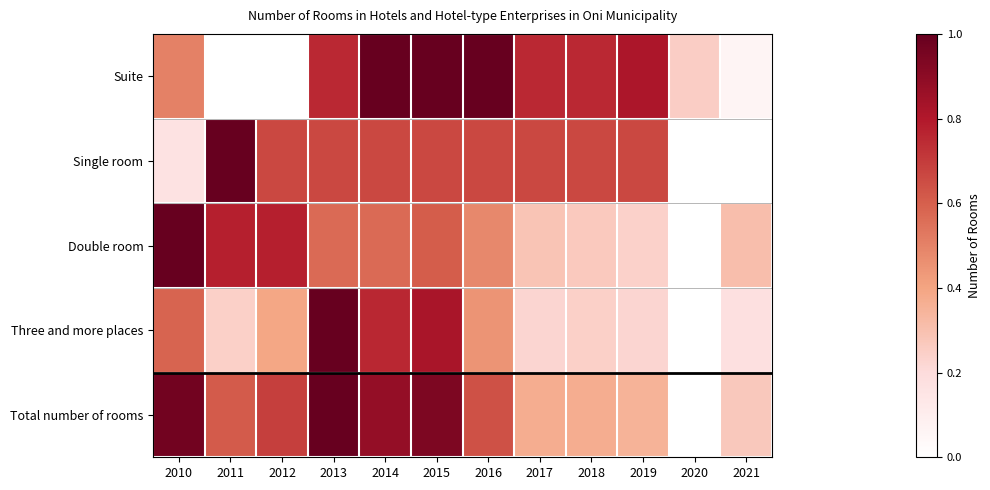

Reading right to left, what are all the values shown in this chart?

Suite: 2021=0.1	2020=0.2	2019=0.8	2018=0.8	2017=0.8	2016=1.0	2015=1.0	2014=1.0	2013=0.8	2012=0.0	2011=0.0	2010=0.5
Single room: 2021=0.0	2020=0.0	2019=0.7	2018=0.7	2017=0.7	2016=0.7	2015=0.7	2014=0.7	2013=0.7	2012=0.7	2011=1.0	2010=0.2
Double room: 2021=0.3	2020=0.0	2019=0.2	2018=0.3	2017=0.3	2016=0.5	2015=0.6	2014=0.6	2013=0.6	2012=0.8	2011=0.8	2010=1.0
Three and more places: 2021=0.2	2020=0.0	2019=0.2	2018=0.2	2017=0.2	2016=0.4	2015=0.8	2014=0.8	2013=1.0	2012=0.4	2011=0.2	2010=0.6
Total number of rooms: 2021=0.3	2020=0.0	2019=0.3	2018=0.4	2017=0.4	2016=0.6	2015=0.9	2014=0.9	2013=1.0	2012=0.7	2011=0.6	2010=1.0